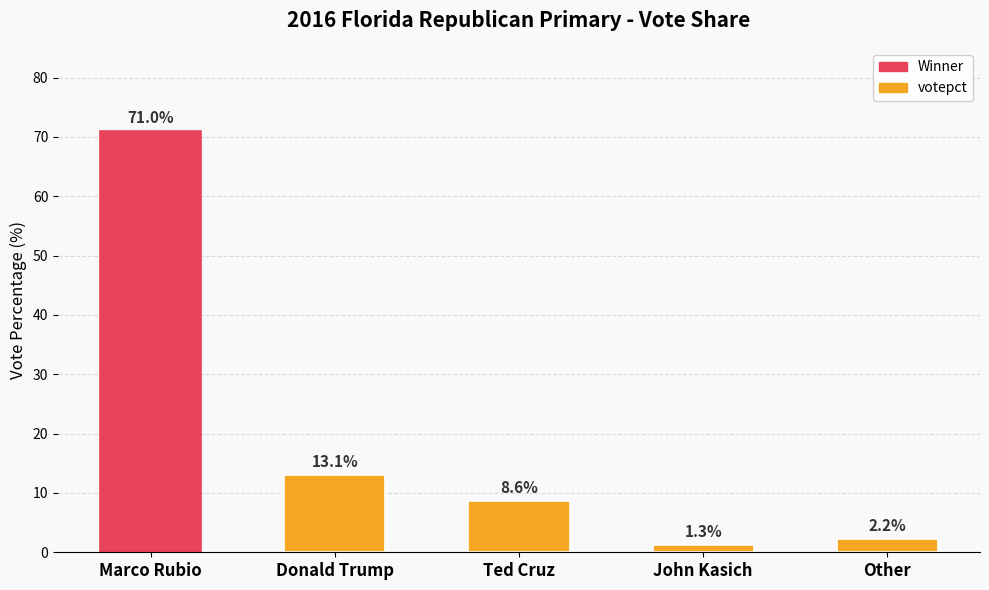

Rank the categories by value from highest to lowest.

Marco Rubio, Donald Trump, Ted Cruz, Other, John Kasich